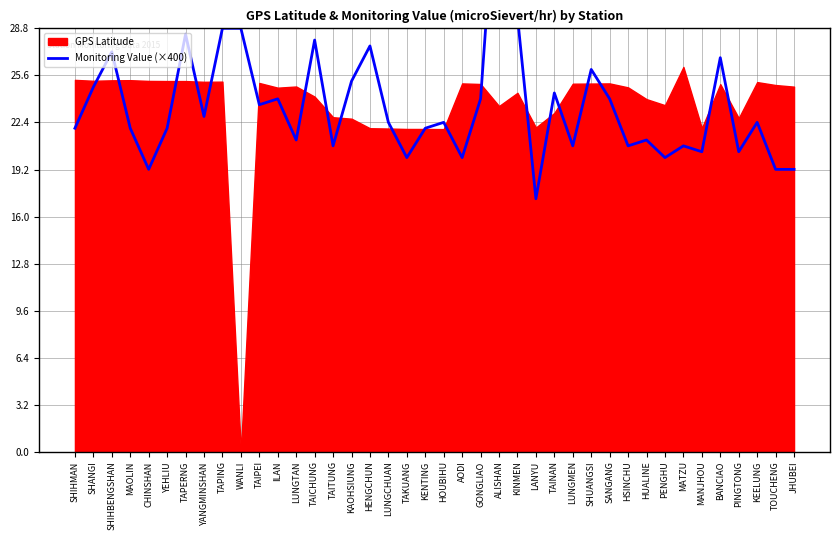

What is the value of the 31st point from the left?

20.8